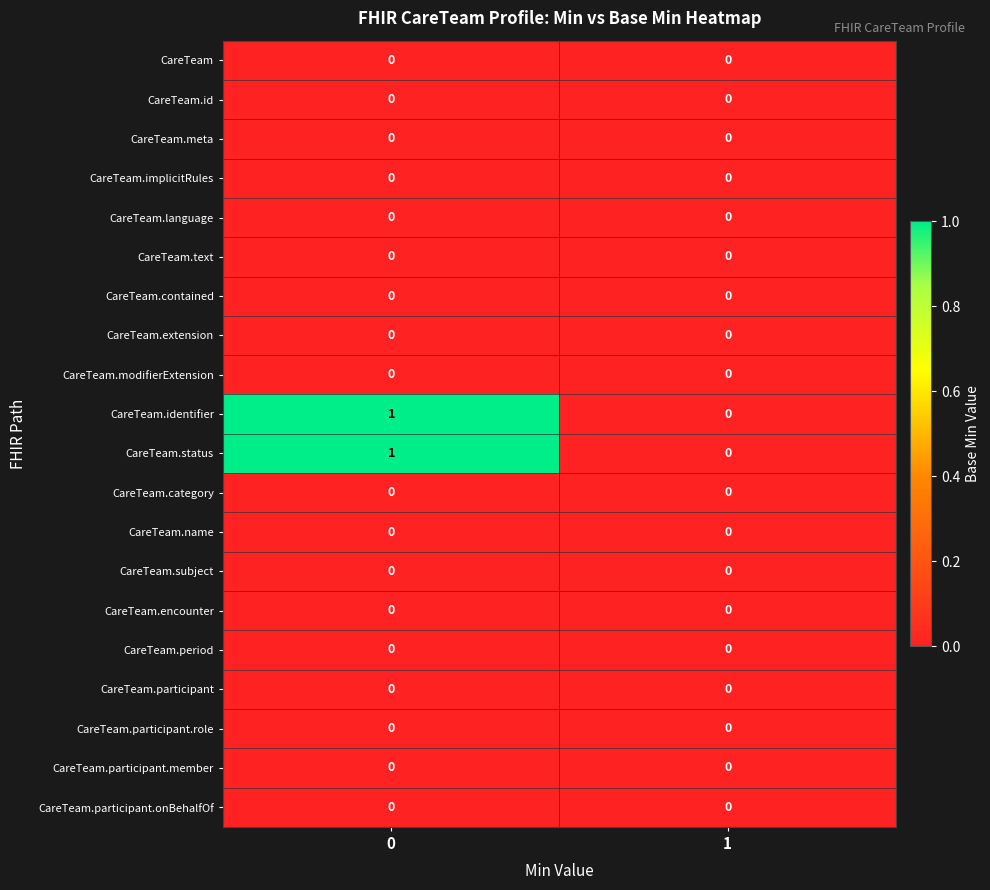

True or false: CareTeam.category has a value of 0 at 0.

True